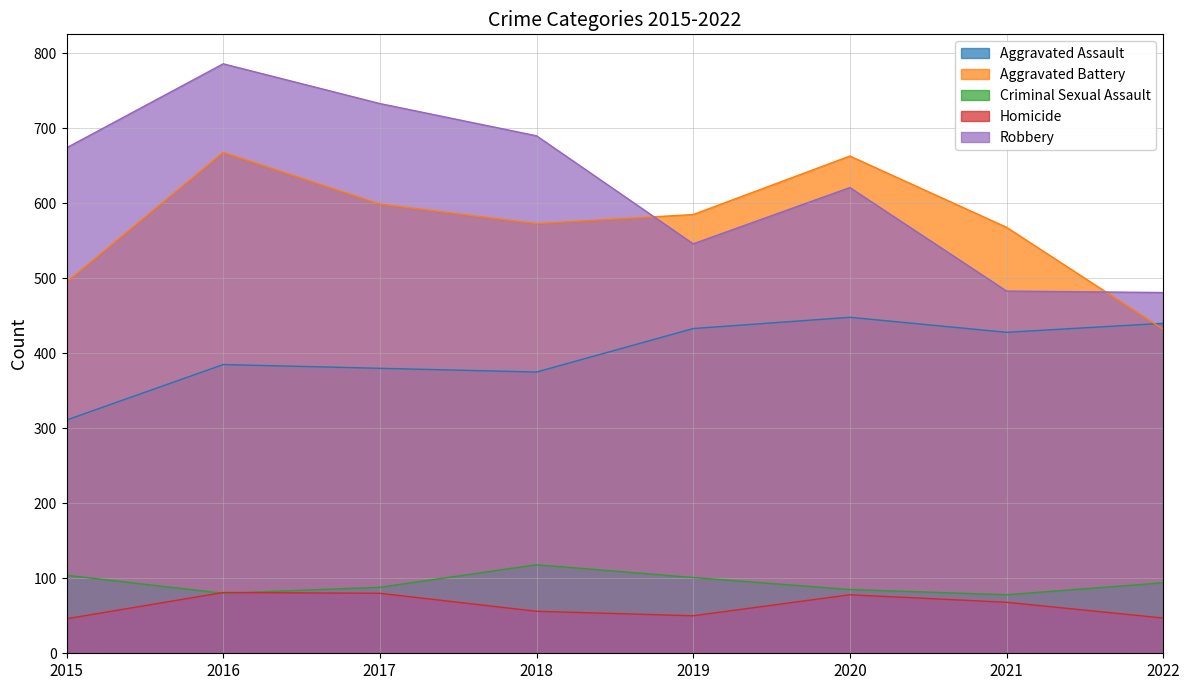

What is the average value of the Aggravated Battery series?

573